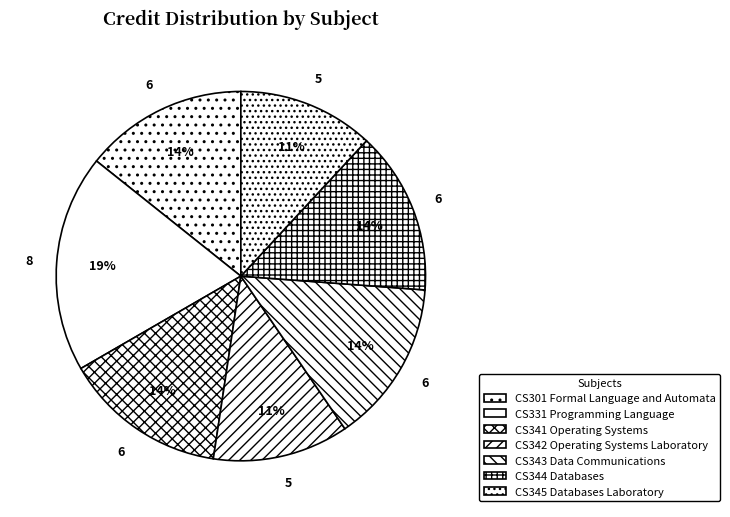

What portion of the pie excludes CS345 Databases Laboratory?

88.1%